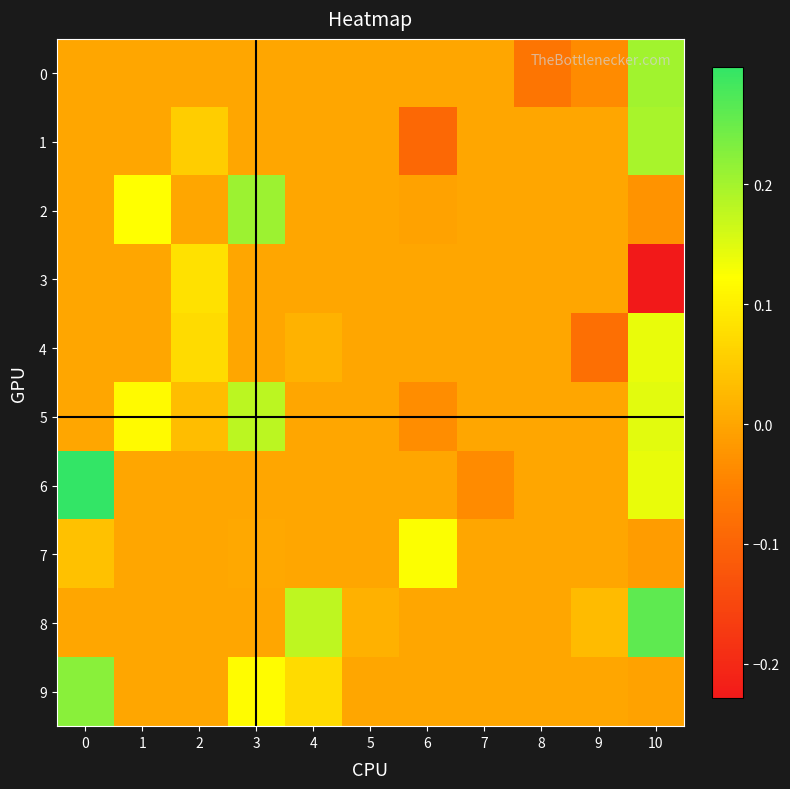

Reading right to left, extract all data points from this chart.

0: 10=0.2	9=-0.0	8=-0.1	7=0.0	6=0.0	5=0.0	4=0.0	3=0.0	2=0.0	1=0.0	0=0.0
1: 10=0.2	9=0.0	8=0.0	7=0.0	6=-0.1	5=0.0	4=0.0	3=0.0	2=0.1	1=0.0	0=0.0
2: 10=-0.0	9=0.0	8=0.0	7=0.0	6=-0.0	5=0.0	4=0.0	3=0.2	2=0.0	1=0.1	0=0.0
3: 10=-0.2	9=0.0	8=0.0	7=0.0	6=0.0	5=0.0	4=0.0	3=0.0	2=0.1	1=0.0	0=0.0
4: 10=0.1	9=-0.1	8=0.0	7=0.0	6=0.0	5=0.0	4=0.0	3=0.0	2=0.1	1=0.0	0=0.0
5: 10=0.1	9=0.0	8=0.0	7=0.0	6=-0.0	5=0.0	4=0.0	3=0.2	2=0.0	1=0.1	0=0.0
6: 10=0.1	9=0.0	8=0.0	7=-0.0	6=0.0	5=0.0	4=0.0	3=0.0	2=0.0	1=0.0	0=0.3
7: 10=-0.0	9=0.0	8=0.0	7=0.0	6=0.1	5=0.0	4=0.0	3=0.0	2=0.0	1=0.0	0=0.0
8: 10=0.3	9=0.0	8=0.0	7=0.0	6=0.0	5=0.0	4=0.2	3=0.0	2=0.0	1=0.0	0=0.0
9: 10=-0.0	9=0.0	8=0.0	7=0.0	6=0.0	5=0.0	4=0.1	3=0.1	2=0.0	1=0.0	0=0.2